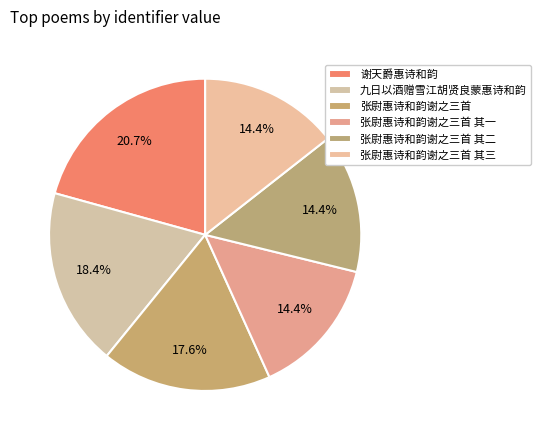

The 谢天爵惠诗和韵 slice represents 1% of the pie. True or false?

False